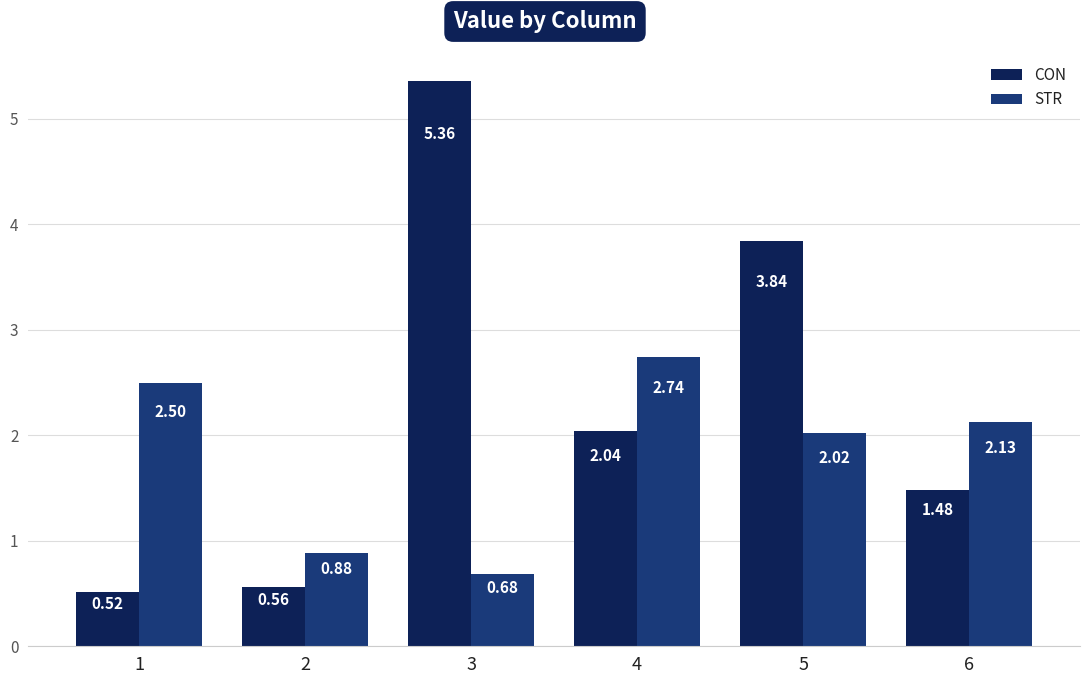

What is the difference between the maximum and second lowest values in the STR series?

1.9